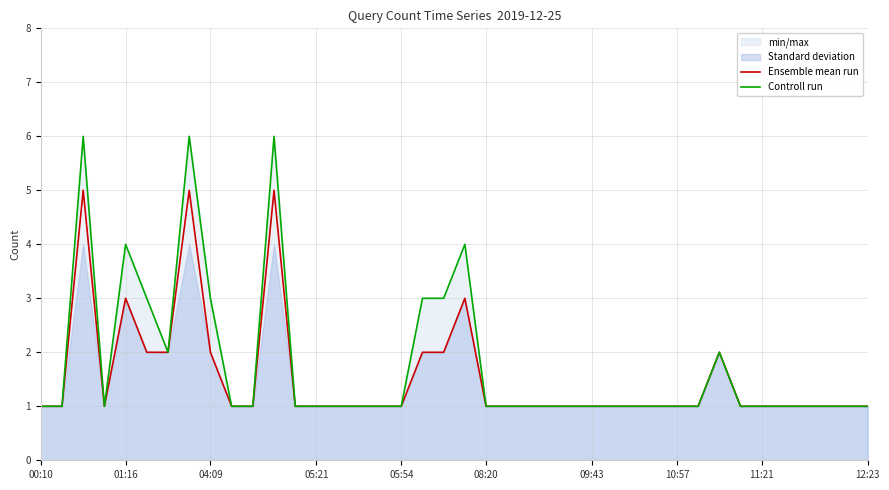

What is the maximum value for Ensemble mean run?

5